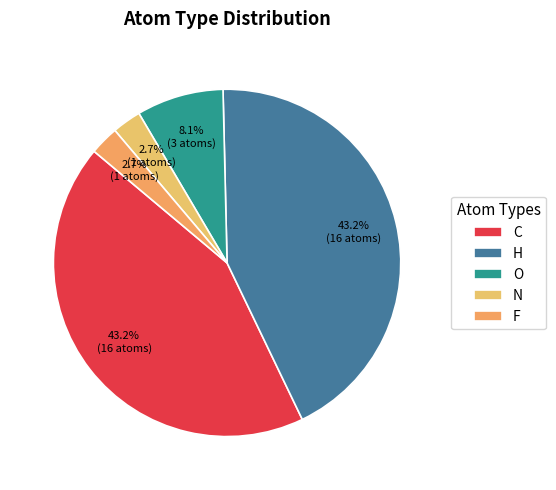

What percentage is the N slice, to the nearest percent?

3%